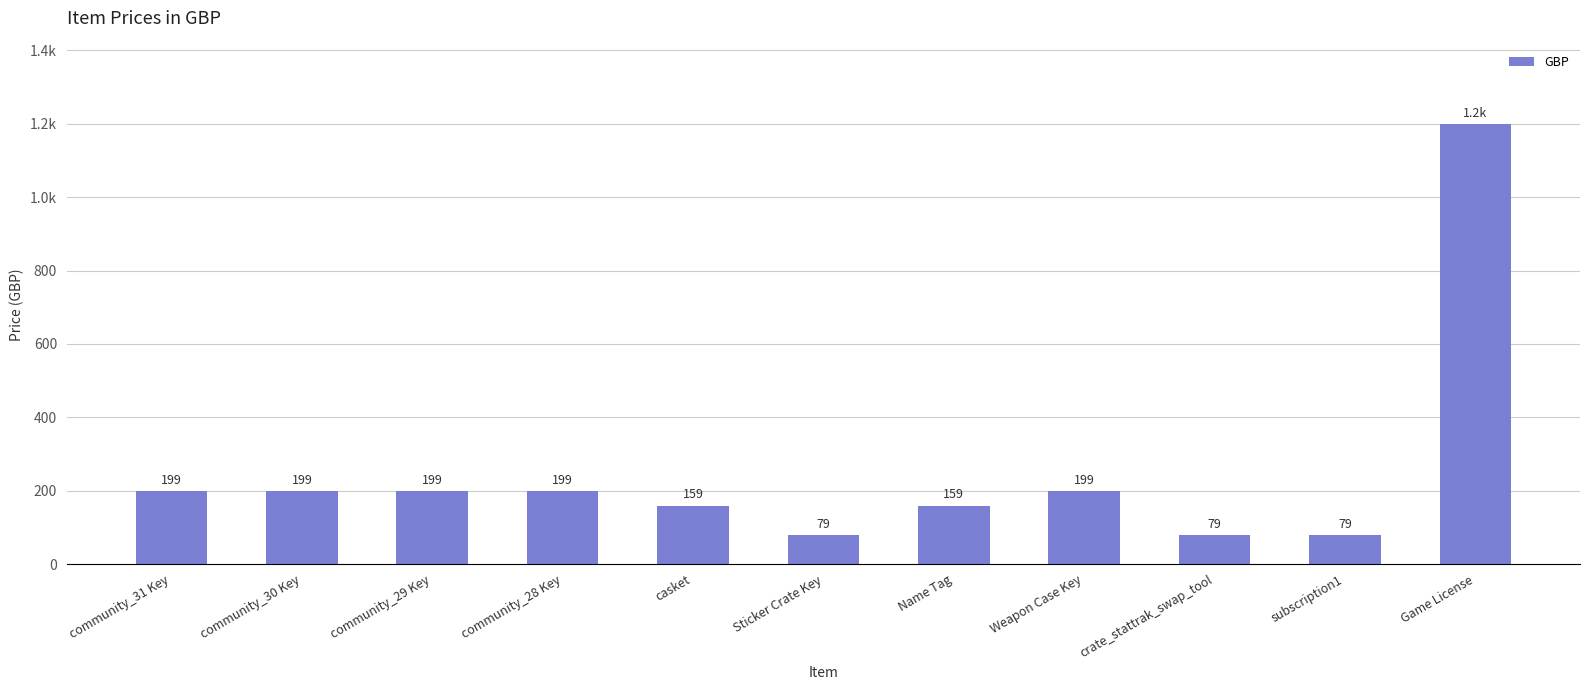

Reading left to right, list all the values displayed in this chart.

199	199	199	199	159	79	159	199	79	79	1199